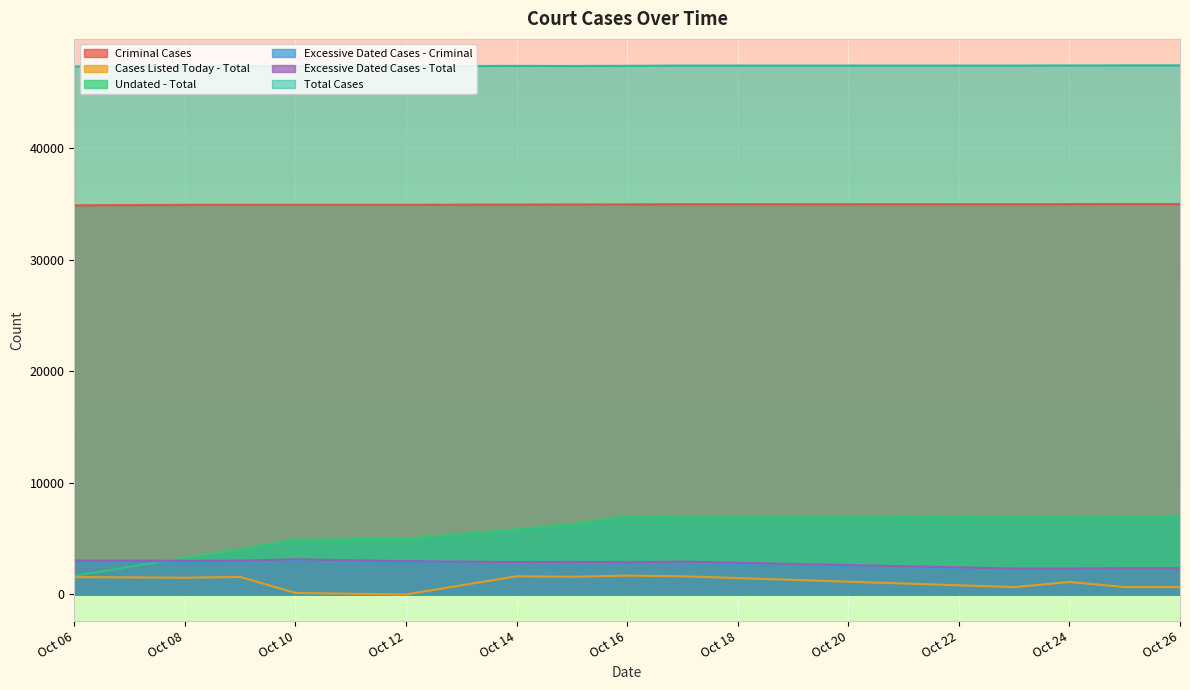

True or false: Cases Listed Today - Total and Excessive Dated Cases - Total cross at least once.

False